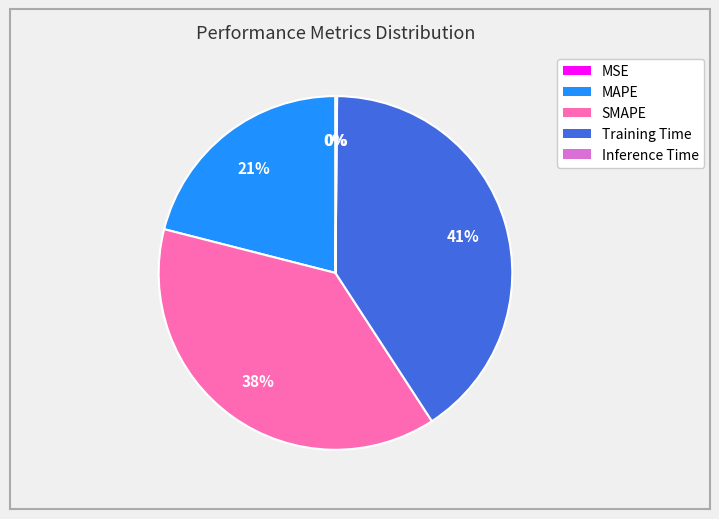

To the nearest percent, what is the difference between the largest and smallest slice percentages?

41%